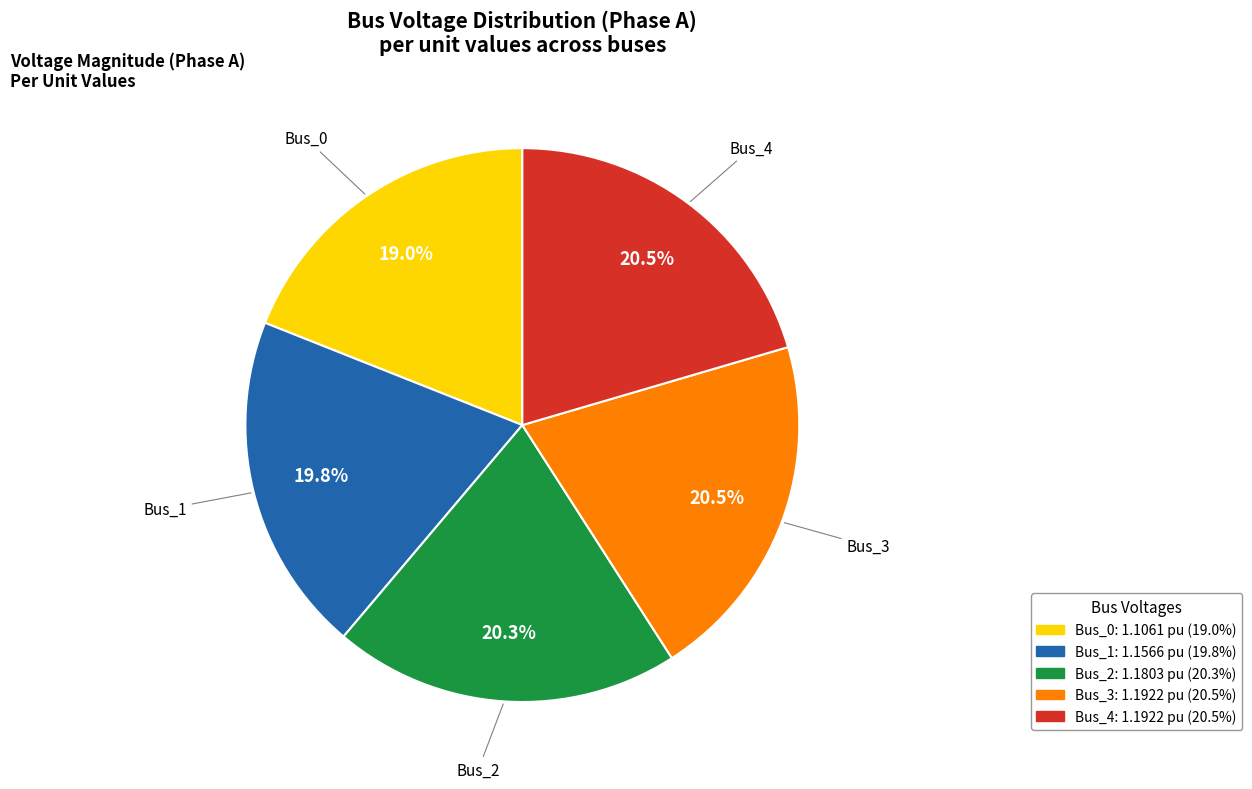

Which category has the smallest portion of the pie?

Bus_0